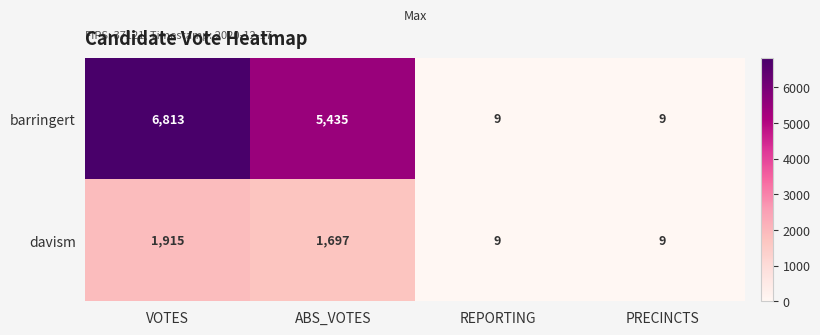

Between VOTES and REPORTING, which series saw the biggest shift?

barringert